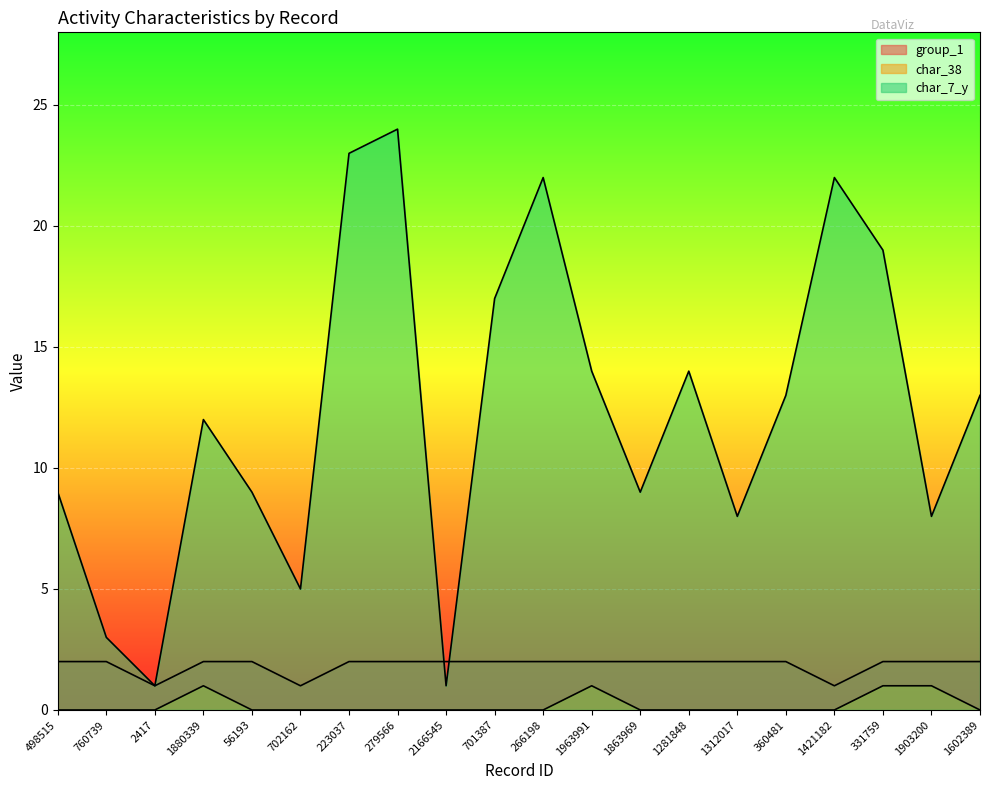

Reading left to right, what are all the values shown in this chart?

group_1: 498515=2	760739=2	2417=1	1880339=2	56193=2	702162=1	223037=2	279566=2	2166545=2	701387=2	266198=2	1963991=2	1863969=2	1281848=2	1312017=2	360481=2	1421182=1	331759=2	1903200=2	1602389=2
char_38: 498515=0	760739=0	2417=0	1880339=1	56193=0	702162=0	223037=0	279566=0	2166545=0	701387=0	266198=0	1963991=1	1863969=0	1281848=0	1312017=0	360481=0	1421182=0	331759=1	1903200=1	1602389=0
char_7_y: 498515=9	760739=3	2417=1	1880339=12	56193=9	702162=5	223037=23	279566=24	2166545=1	701387=17	266198=22	1963991=14	1863969=9	1281848=14	1312017=8	360481=13	1421182=22	331759=19	1903200=8	1602389=13